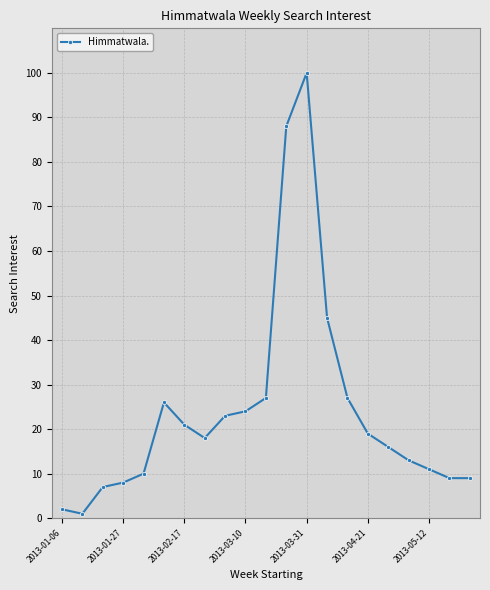

True or false: the data has more than 0 interior local peaks.

True